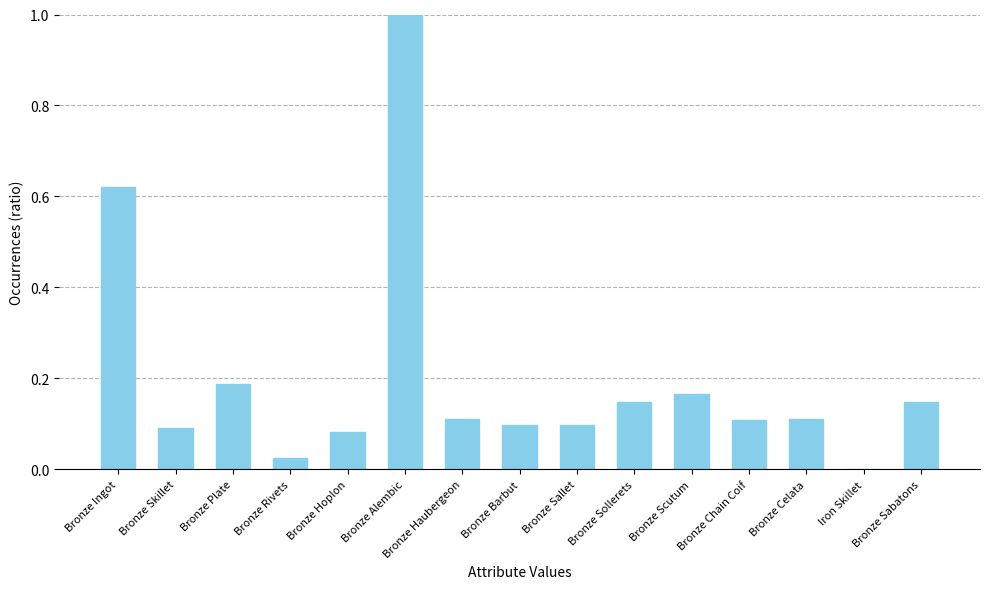

True or false: the data shows 0.1 at Bronze Haubergeon.

True